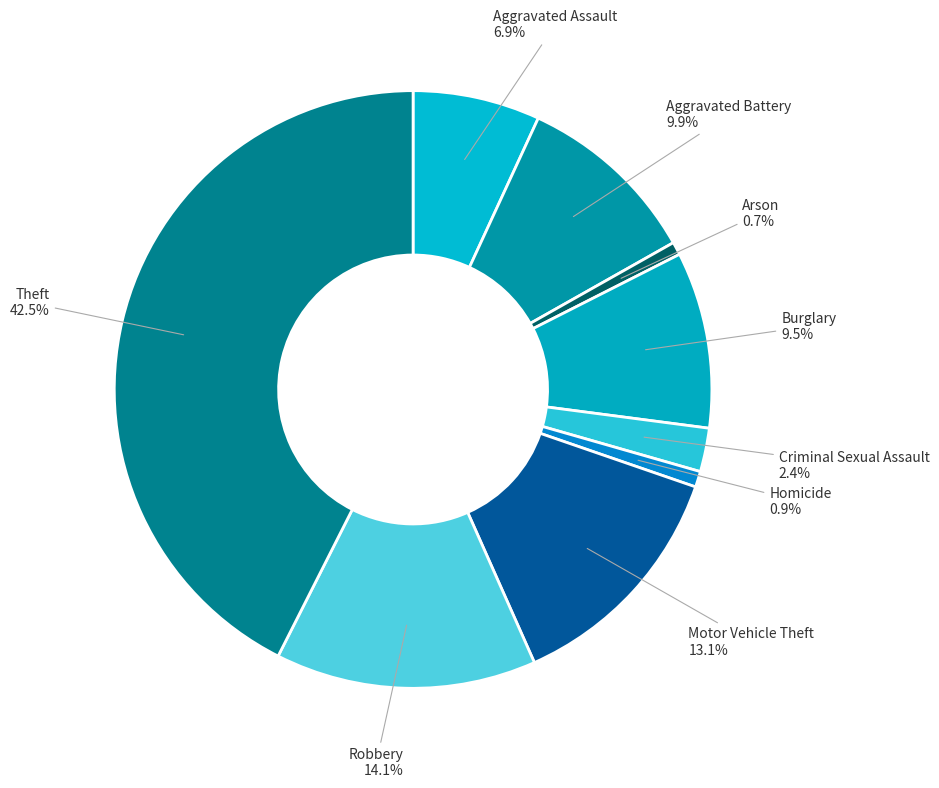

To the nearest percent, what is the average slice percentage?

11%